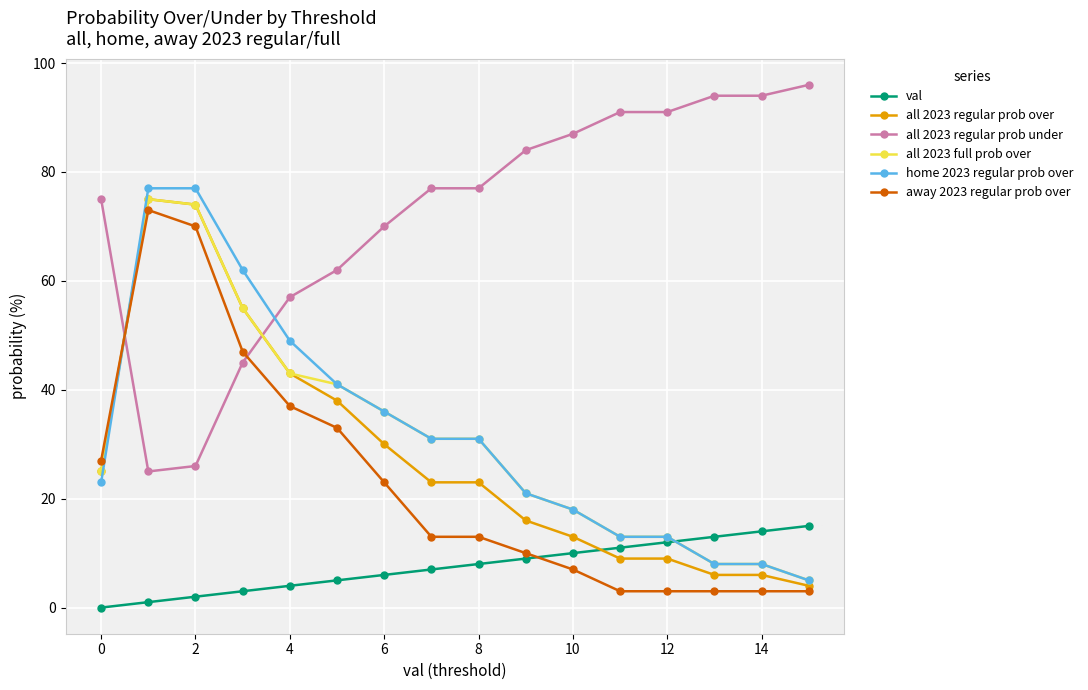

Which series has the largest total across all categories?

all 2023 regular prob under